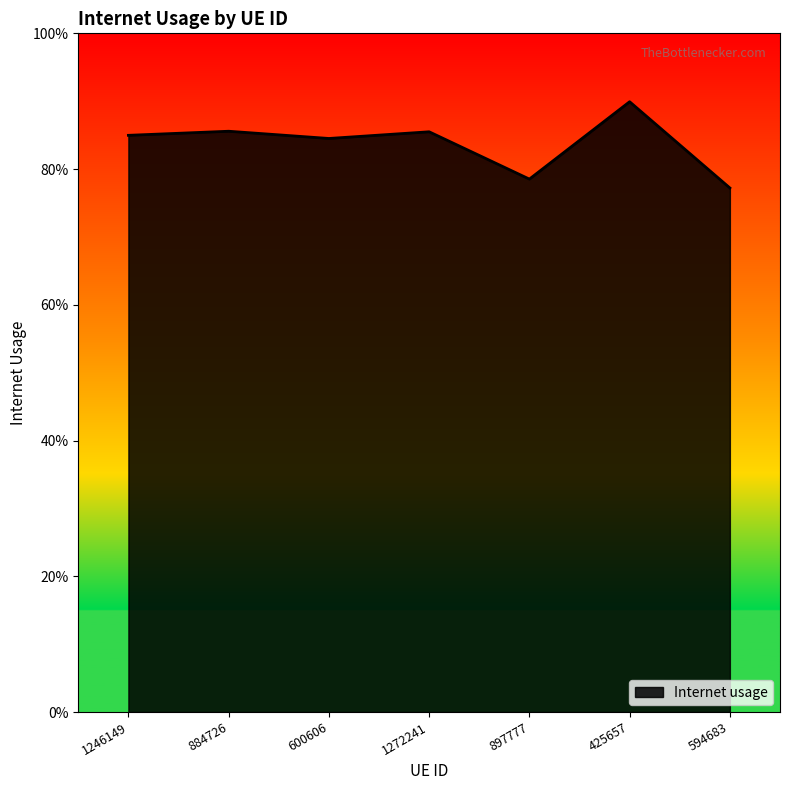

How many lines are shown in the chart?

1